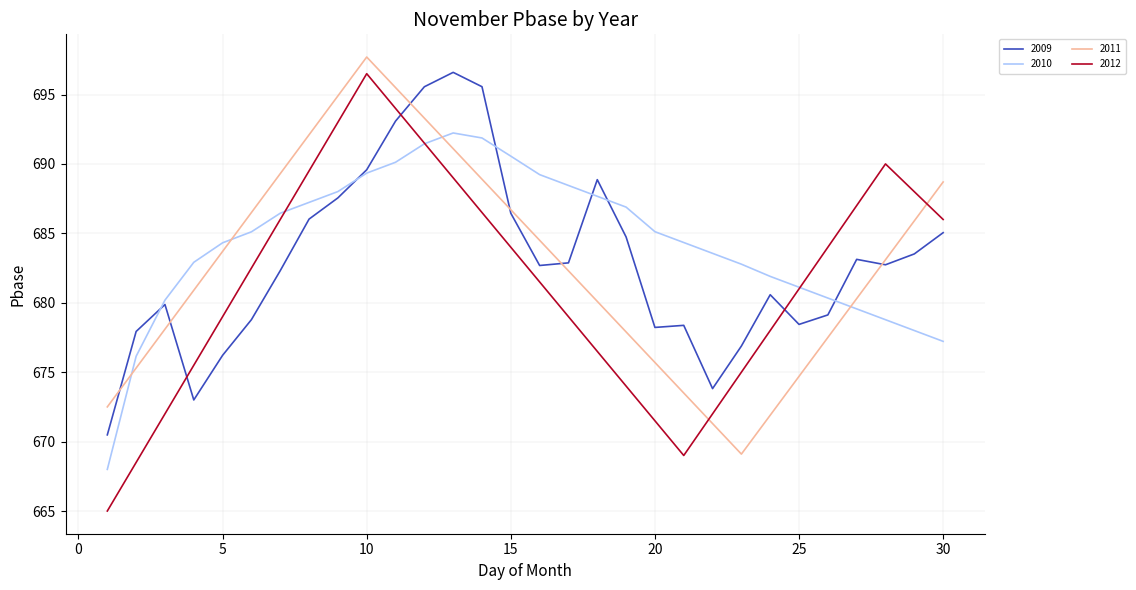

How many times do 2011 and 2010 cross each other?

4